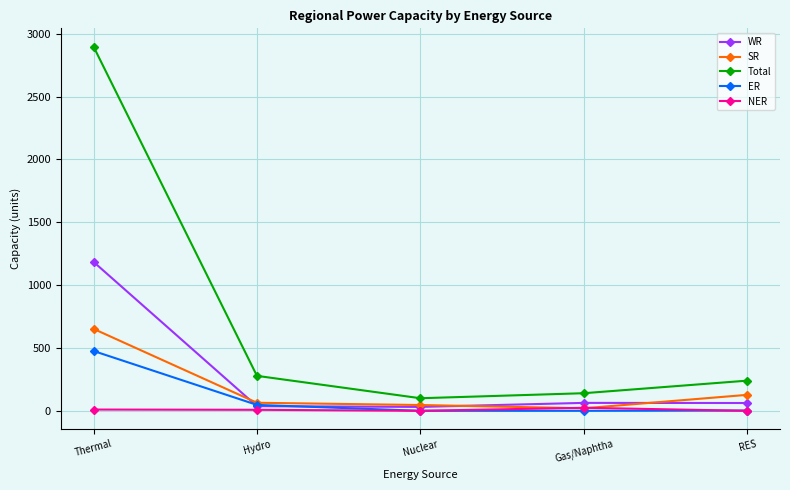

The NER series shows 0 at Nuclear. True or false?

True